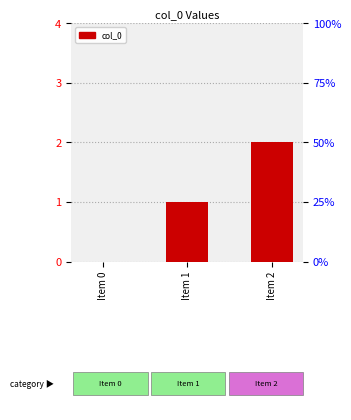

Where is the data nearest to the value 1?

Item 1